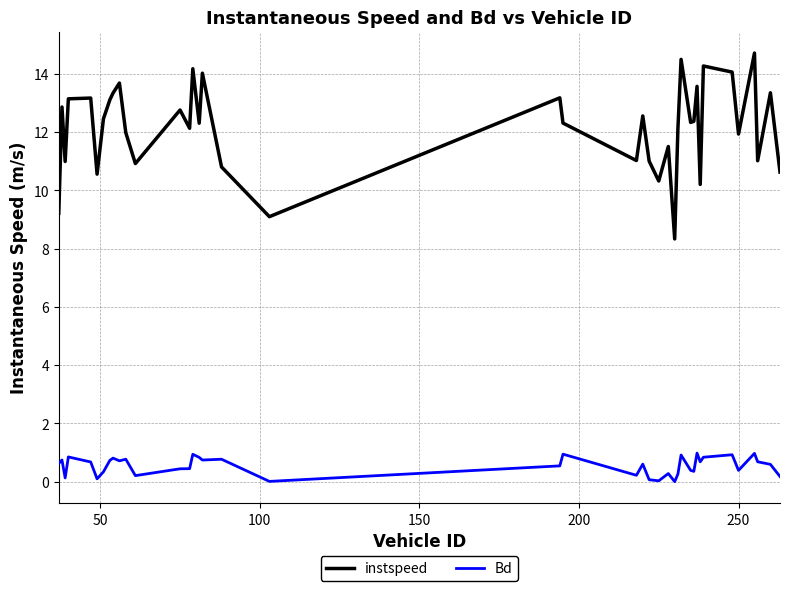

What is the highest value of the Bd series?

1.0